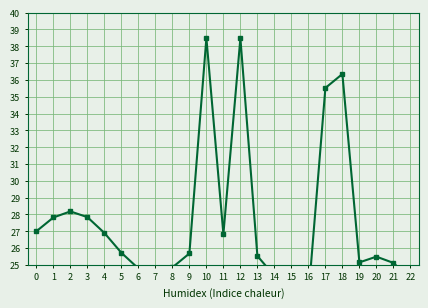

Reading left to right, what are all the values shown in this chart?

0=27.0	1=27.8	2=28.2	3=27.8	4=26.9	5=25.7	6=24.8	7=24.5	8=24.9	9=25.7	10=38.5	11=26.8	12=38.5	13=25.5	14=24.4	15=23.4	16=23.1	17=35.5	18=36.4	19=25.1	20=25.5	21=25.1	22=24.1